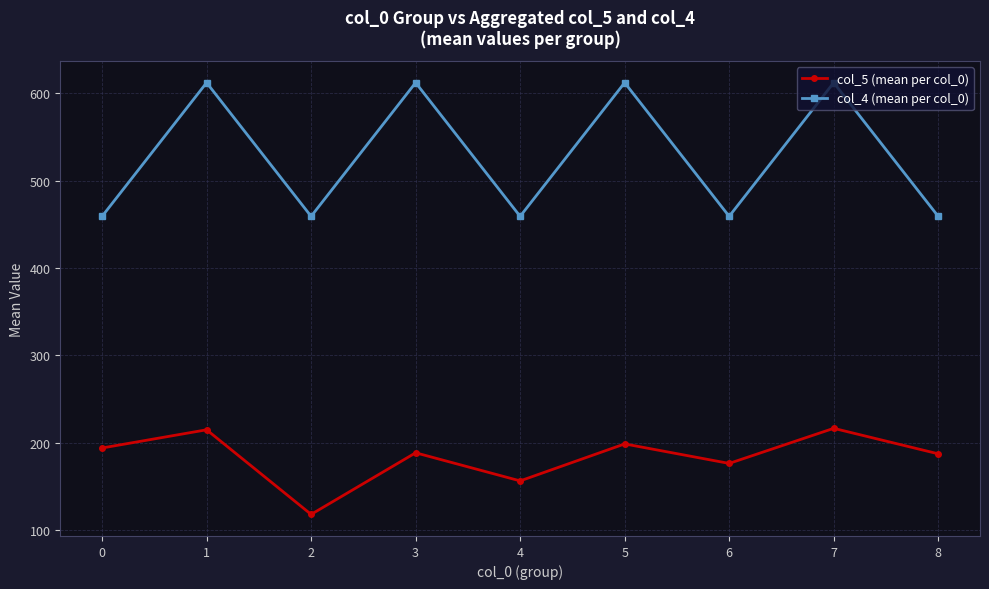

Rank the series at 0 from highest to lowest value.

col_4 (mean per col_0), col_5 (mean per col_0)